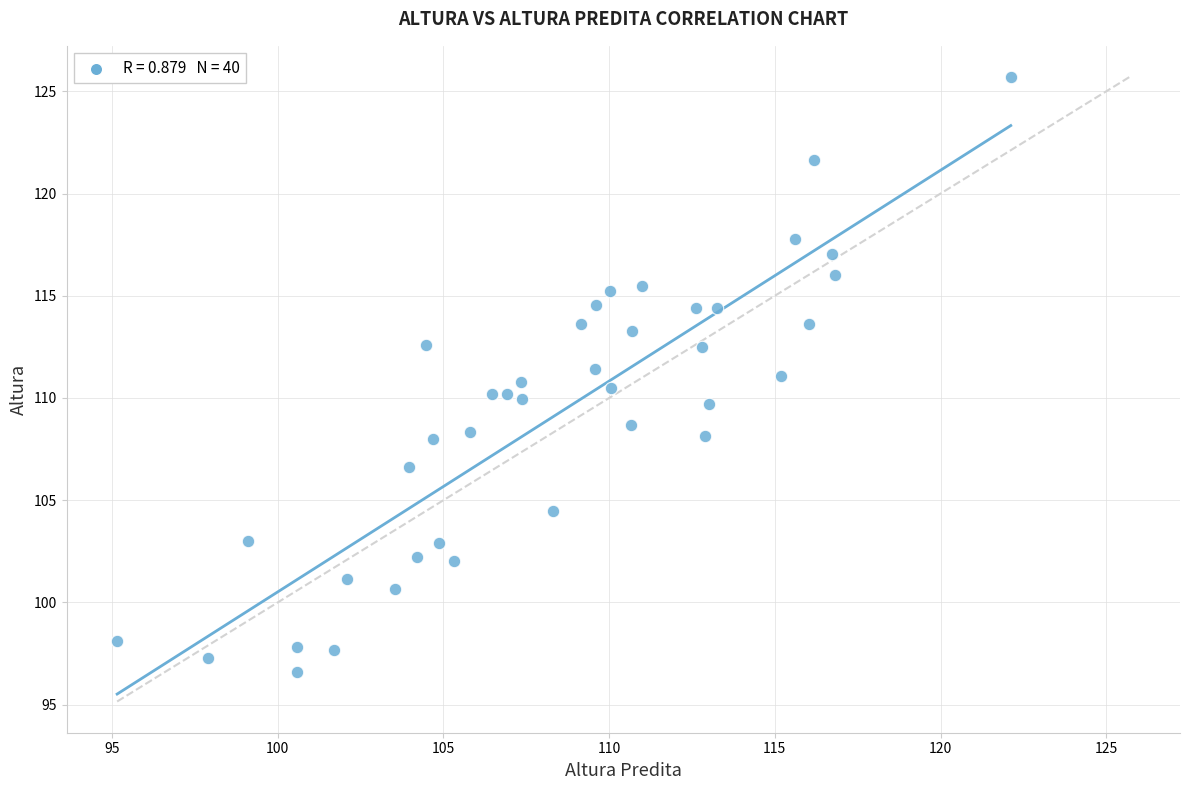

What is the range of X values (max minus min)?

27.0